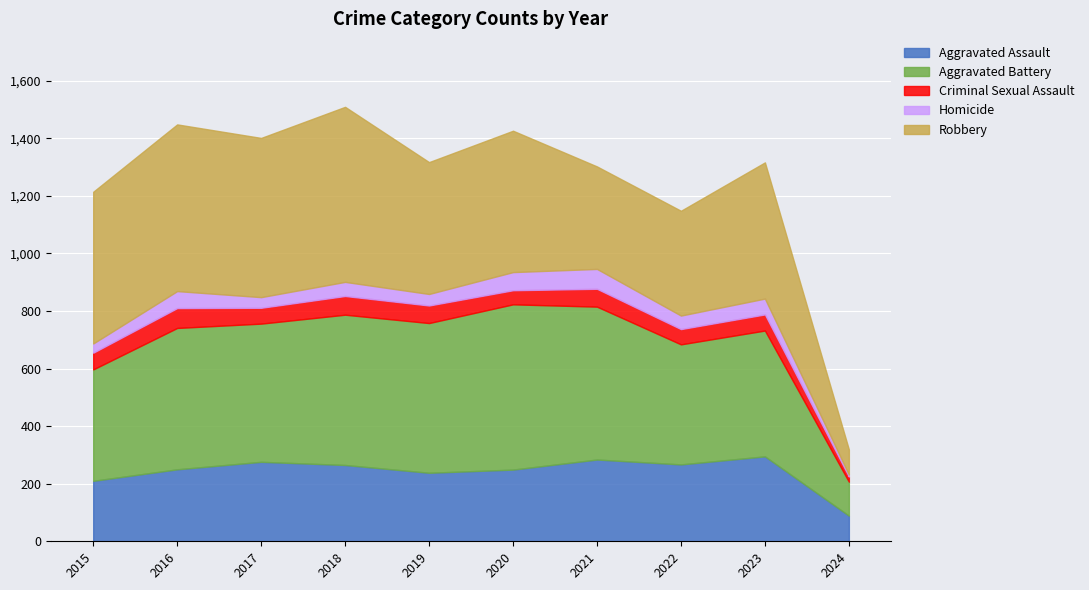

Which series has the largest range (max minus min)?

Robbery